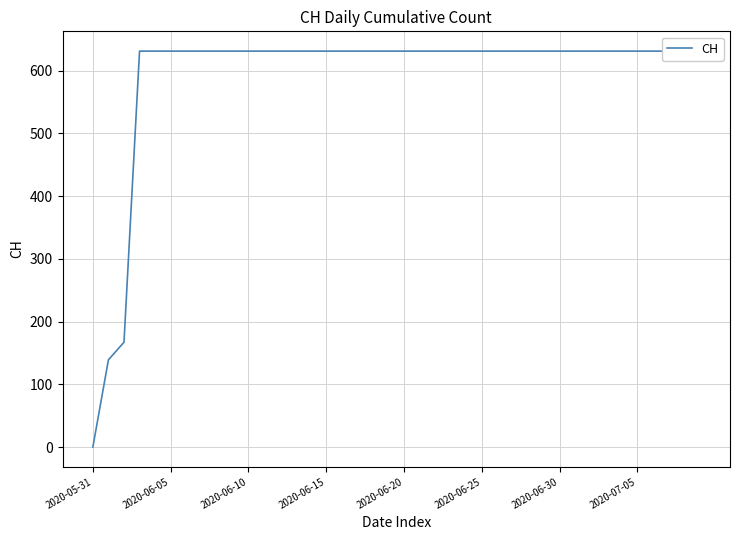

Reading left to right, extract all data points from this chart.

0	139	167	631	631	631	631	631	631	631	631	631	631	631	631	631	631	631	631	631	631	631	631	631	631	631	631	631	631	631	631	631	631	631	631	631	631	631	631	631